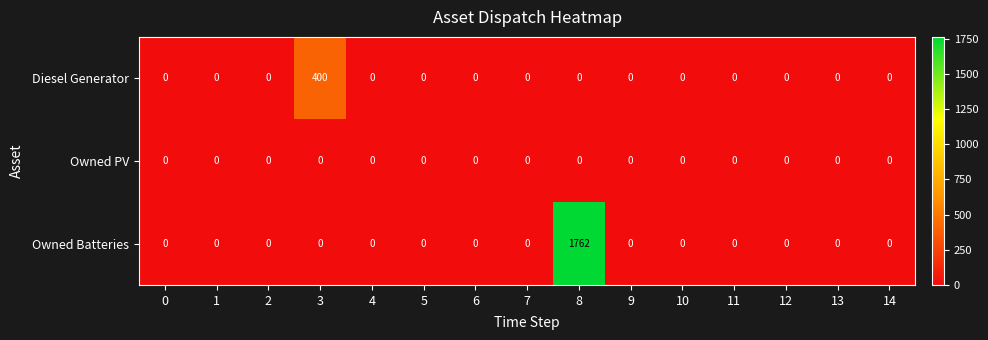

Is it true that Owned PV equals 0 at 5?

True